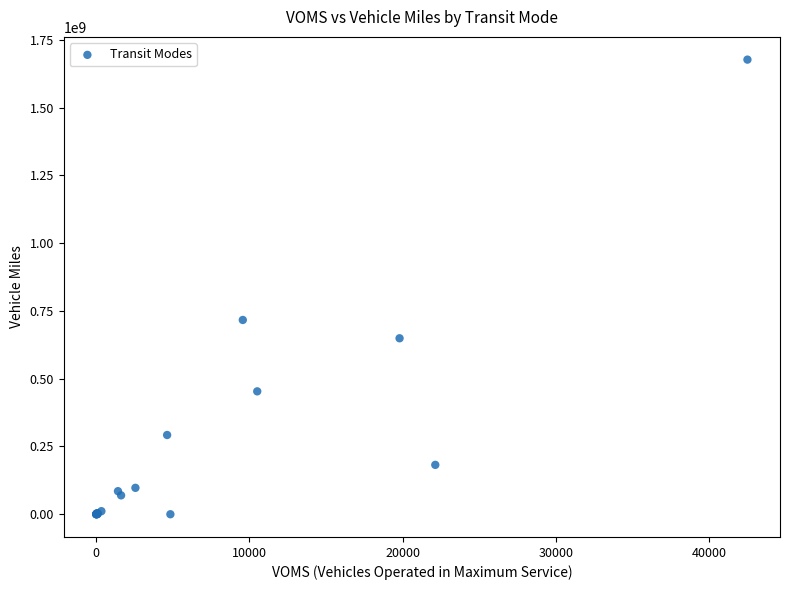

What Y value in the scatter plot is closest to 838374553?

716545555